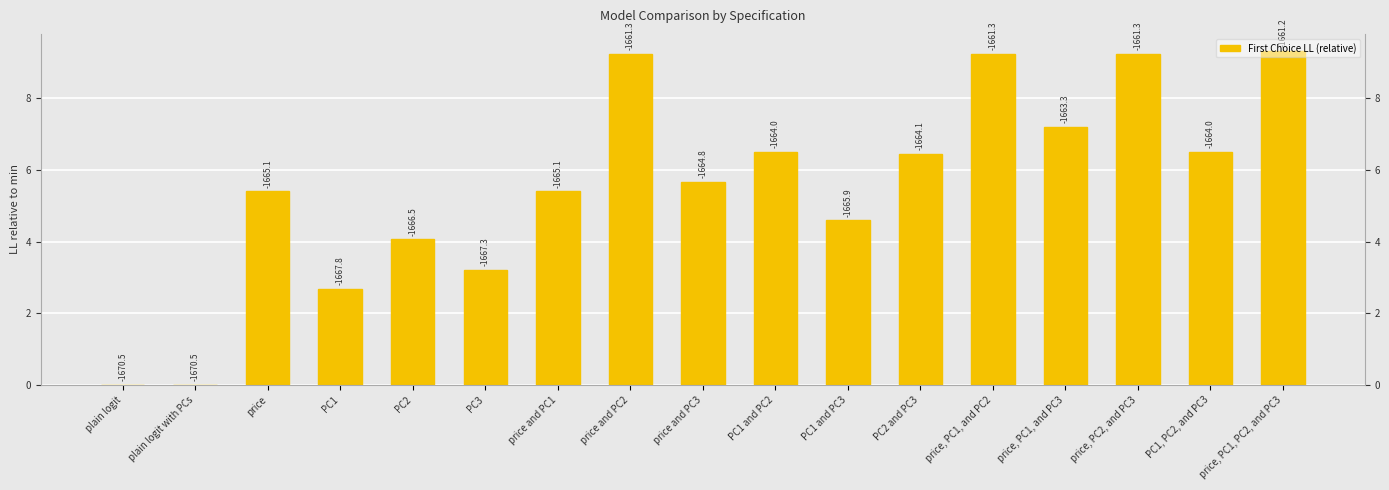

True or false: the data shows -4.8 at plain logit with PCs.

False